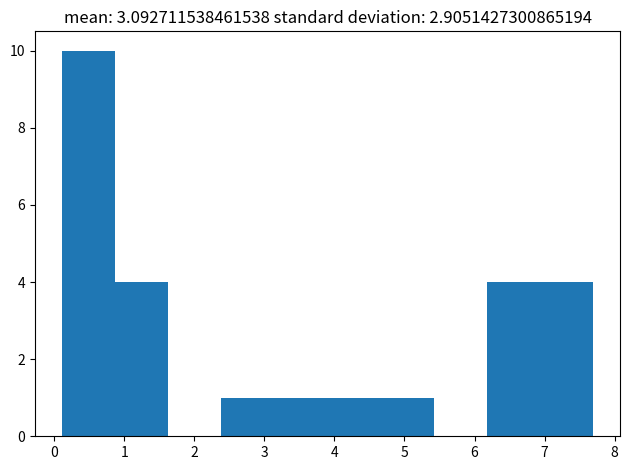

What is the height of the bar covering 3.9 to 4.7 on the x-axis? Neither the bar edges nor the heights are printed on the chart, so give them approximately, as read against the axes.

1